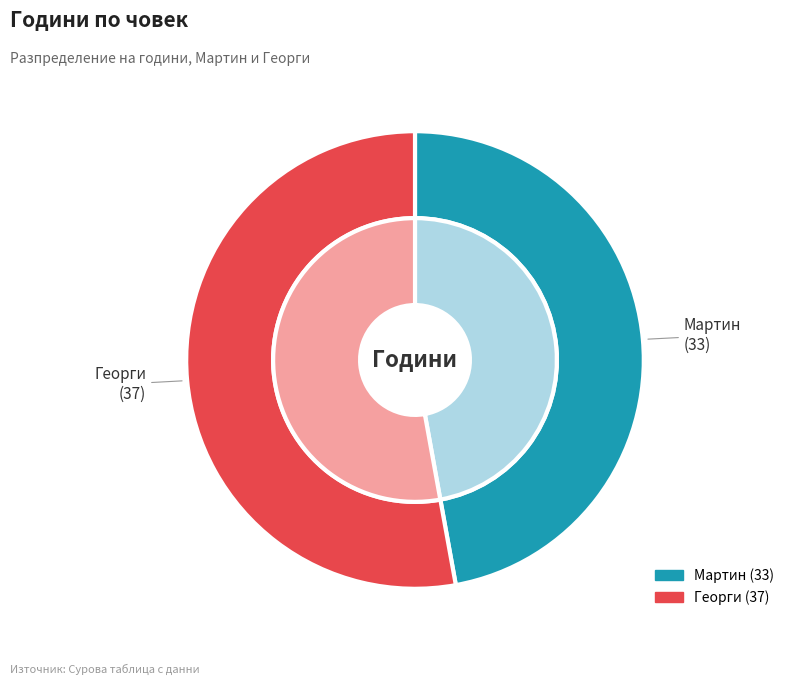

Which slice is the smallest?

Мартин